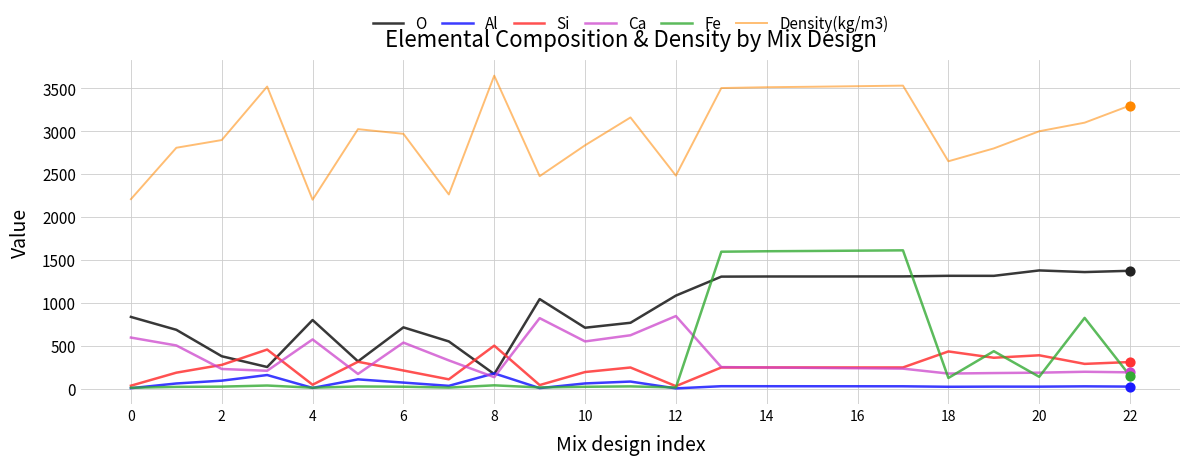

At how many categories does at least one series exceed 1919?

23